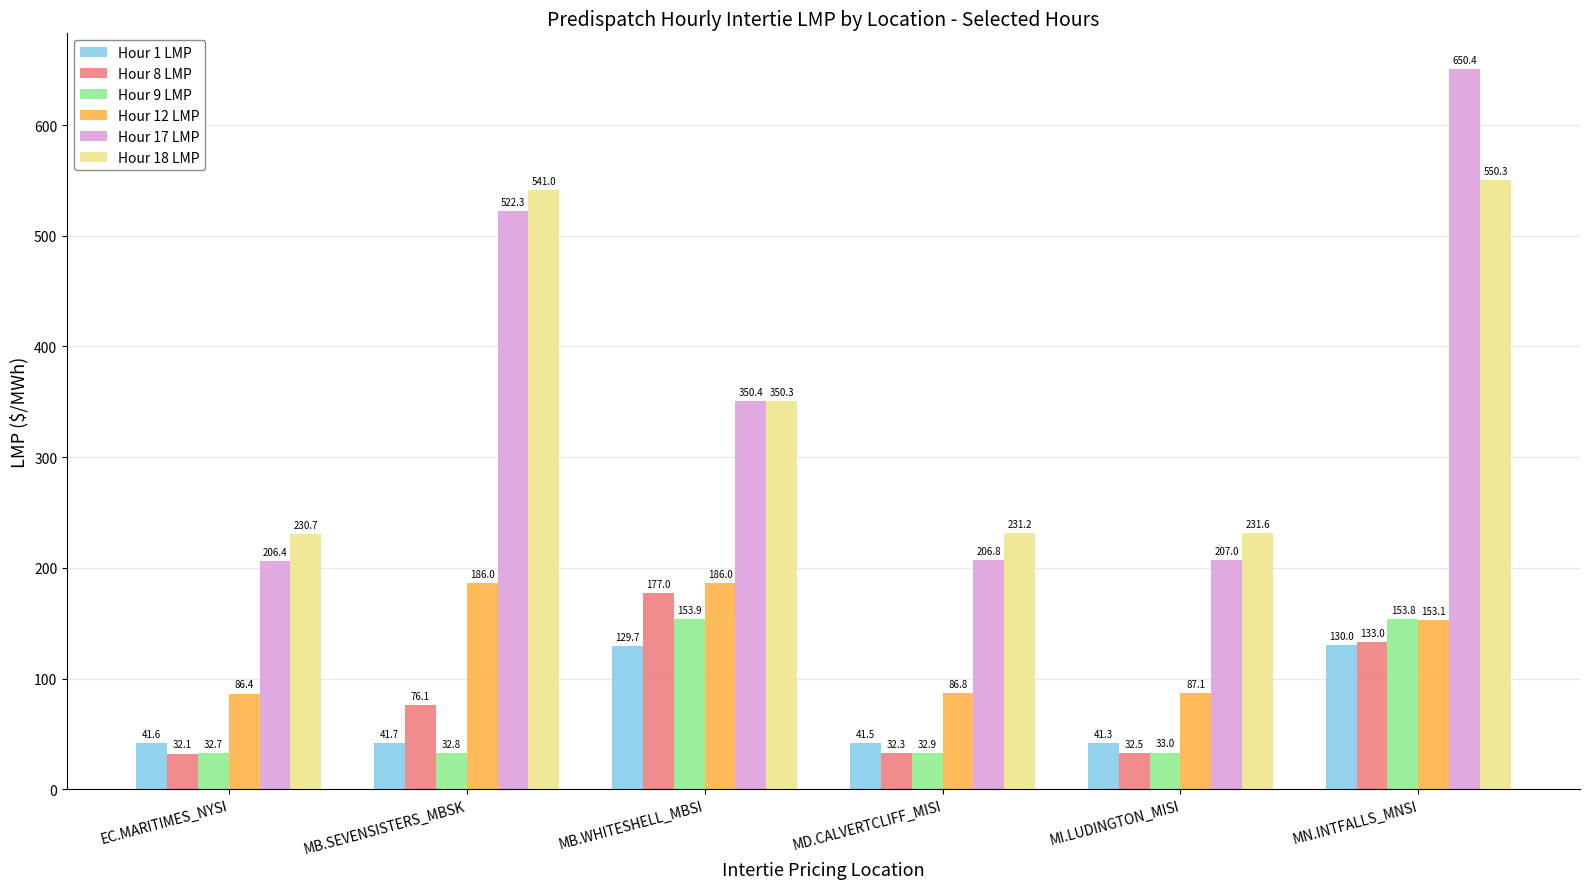

What position from the right is MI.LUDINGTON_MISI?

2